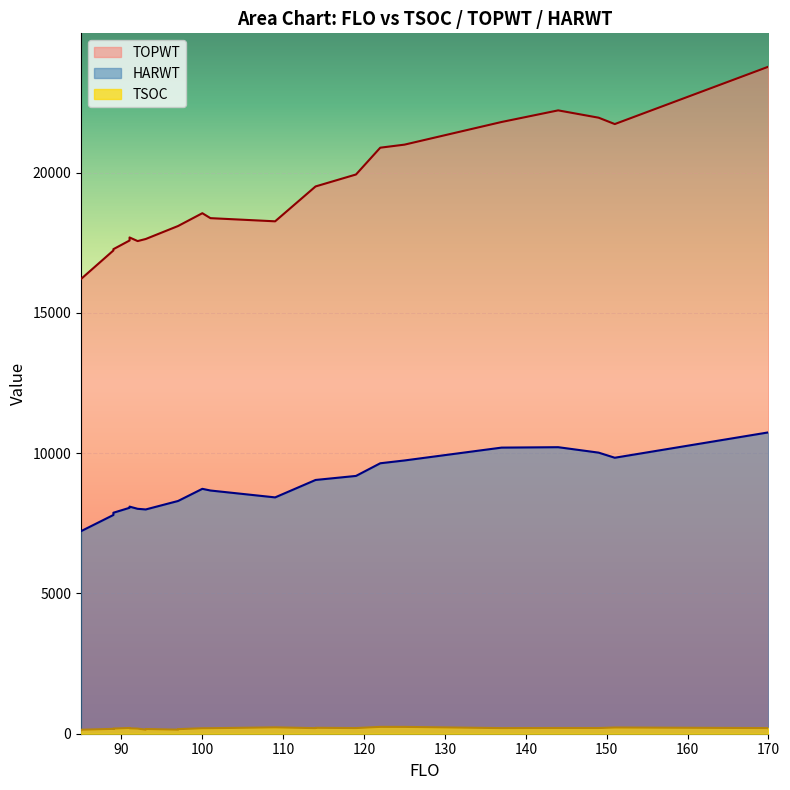

The value of HARWT at 114 is 9044. True or false?

True